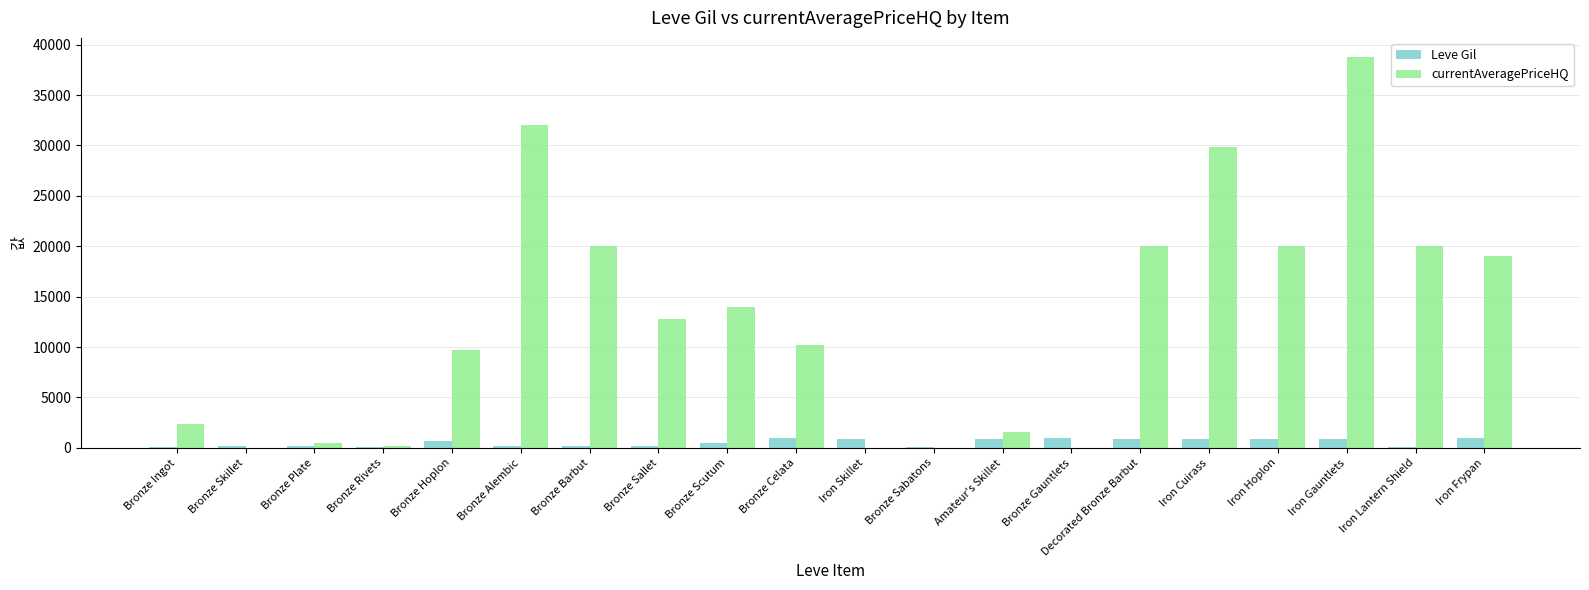

Which series has the largest total across all categories?

currentAveragePriceHQ